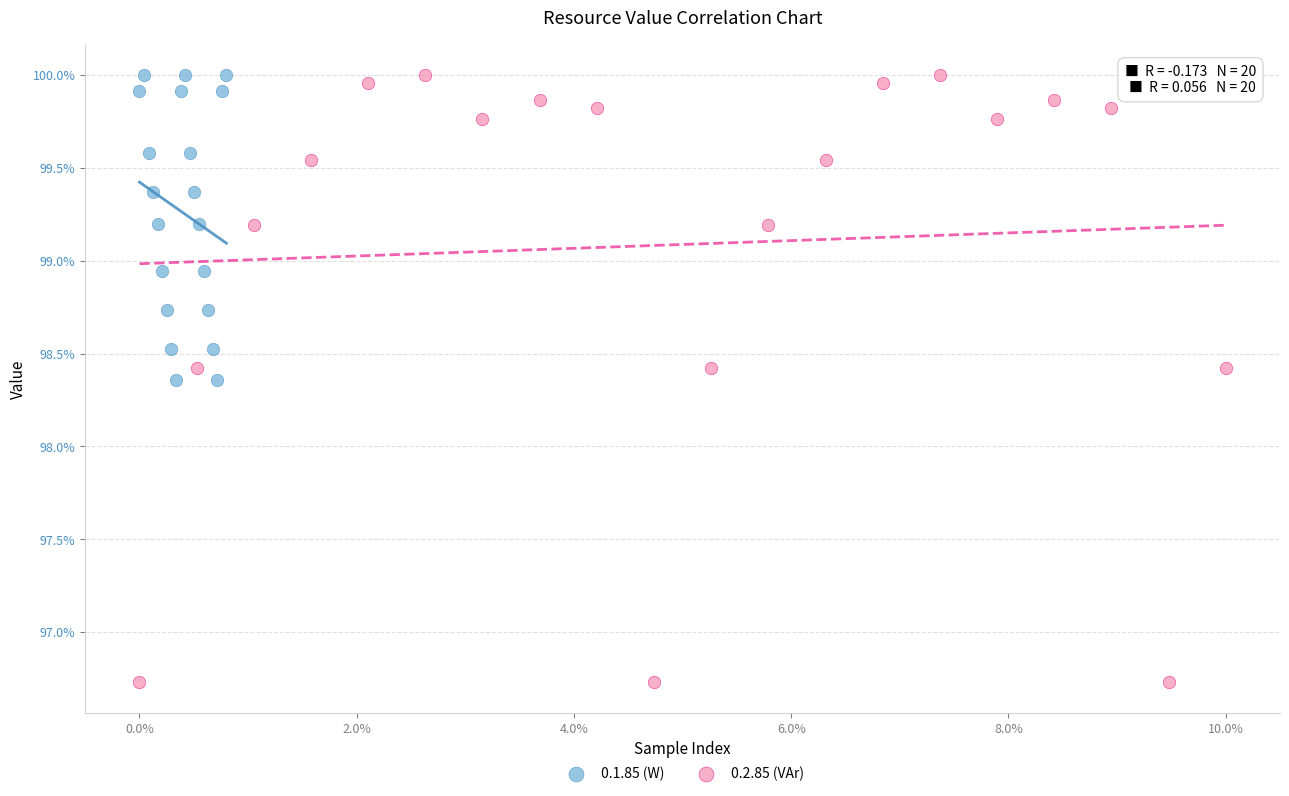

Which series has the widest spread of Y values?

0.2.85 (VAr)